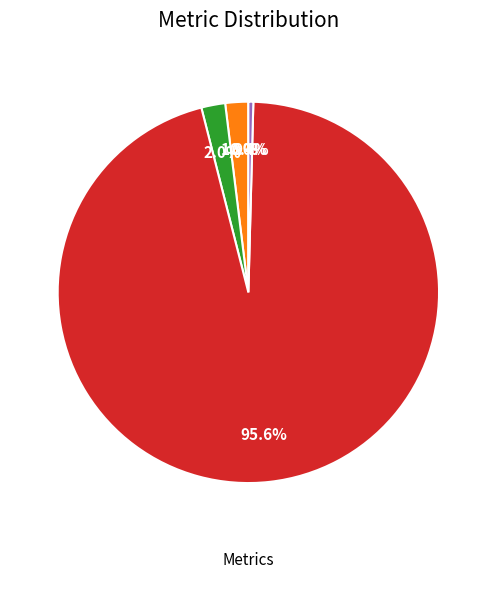

Is there any slice that represents more than half of the pie?

Yes